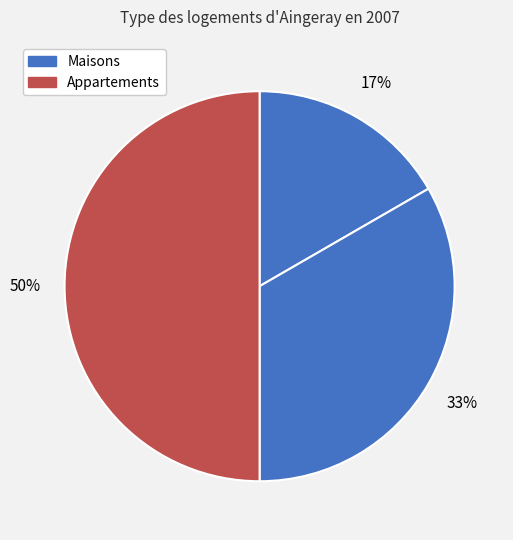

How many segments does this pie chart have?

4